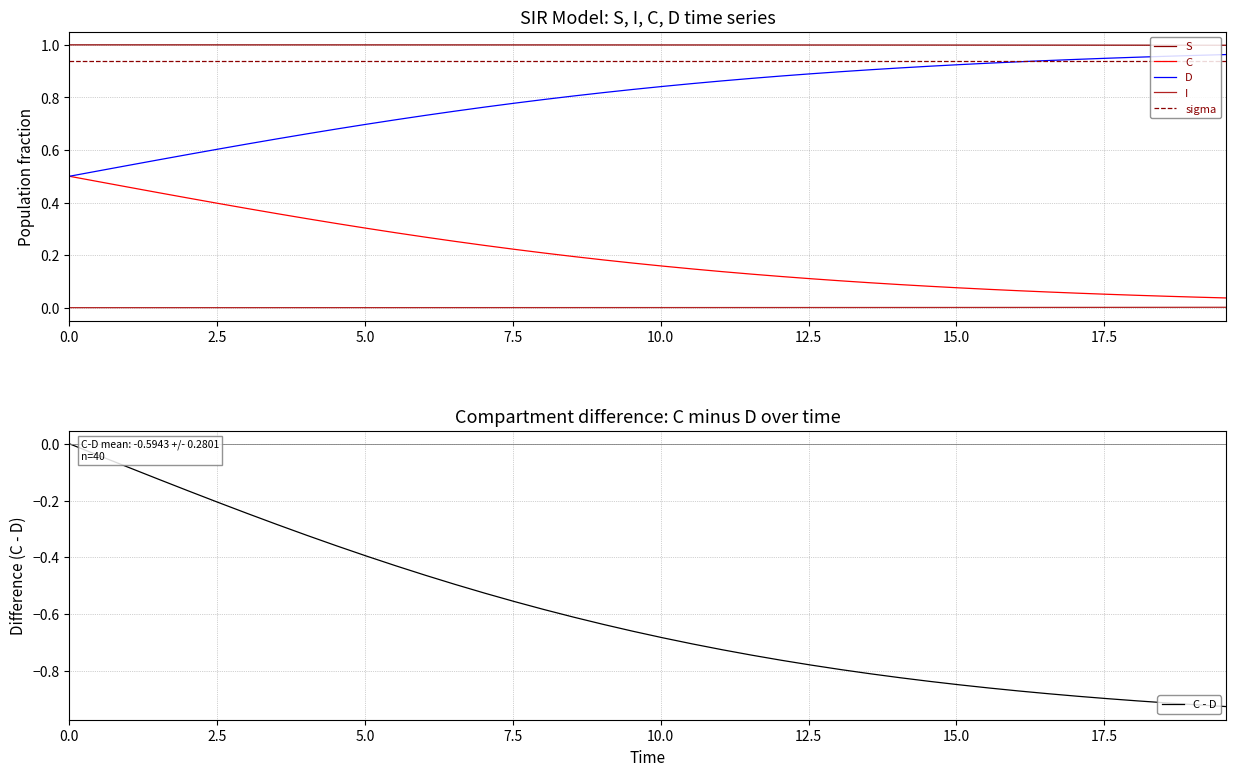

At how many categories does at least one series exceed 0?

40